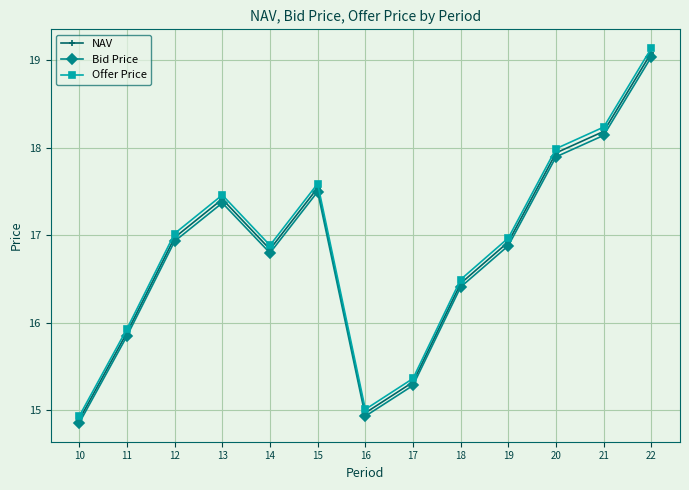

Is the value of Offer Price at 19 greater than the value of NAV at 21?

No